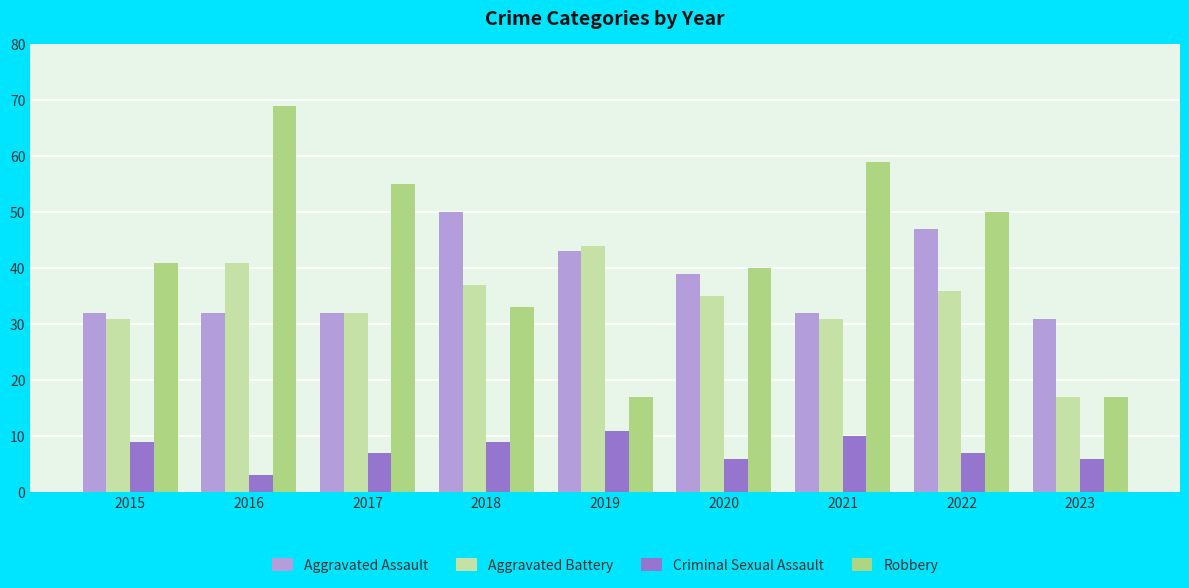

What is the approximate value of Aggravated Battery at 2020?

35